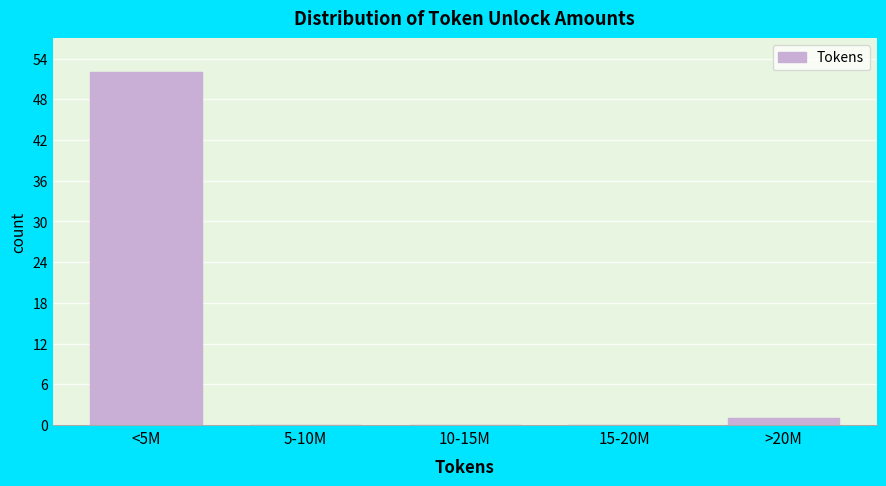

Reading left to right, transcribe all the data shown in this chart.

<5M=52	5-10M=0	10-15M=0	15-20M=0	>20M=1